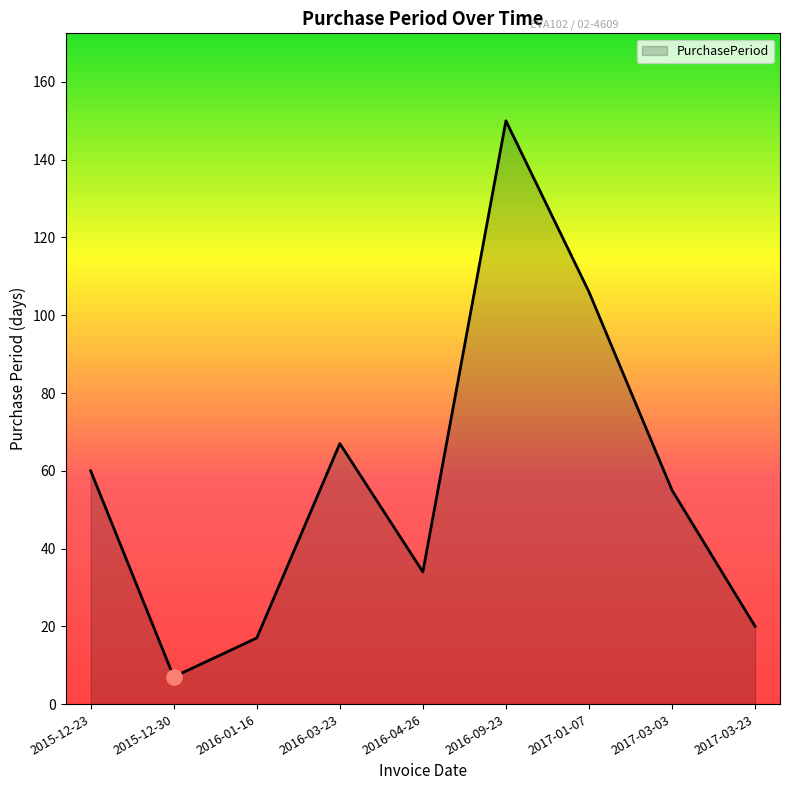

What is the change in value from 2016-04-26 to 2016-09-23?

+116